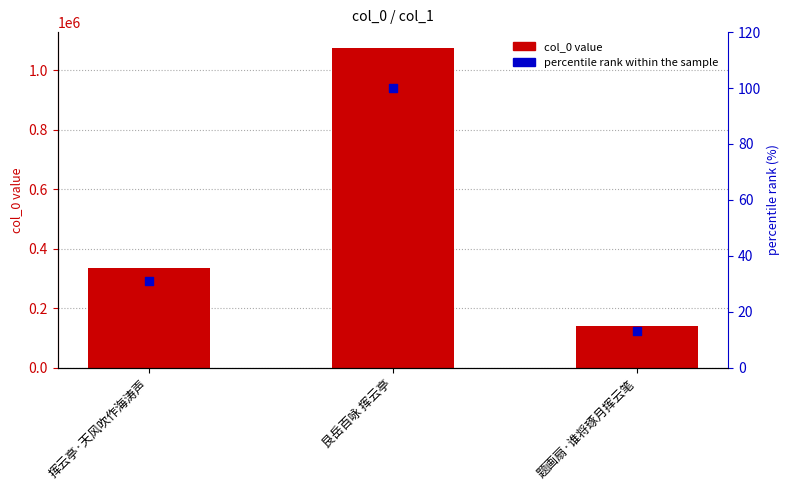

Which series has the largest total across all categories?

col_0